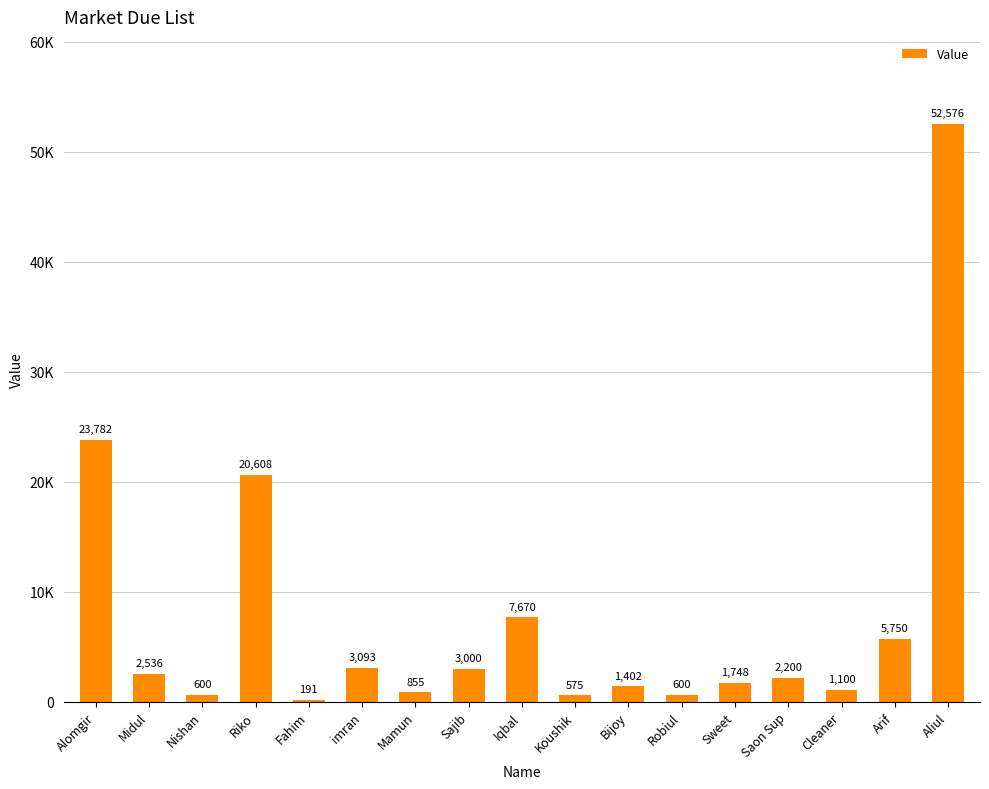

Approximately how many times larger is the value at Robiul compared to Iqbal?

0.1